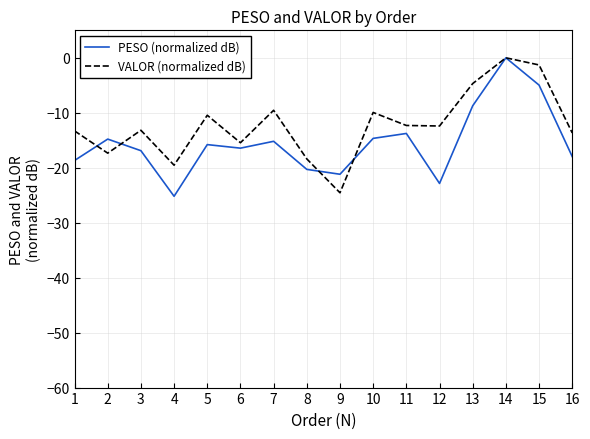

Rank the series by their average value, from highest to lowest.

VALOR (normalized dB), PESO (normalized dB)